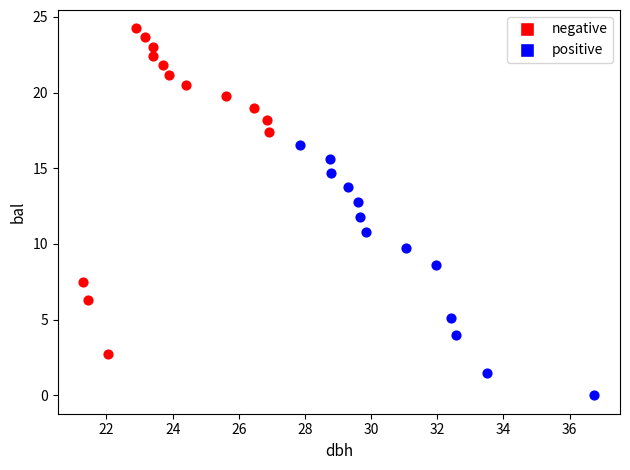

Which series has the largest Y range (max minus min)?

negative